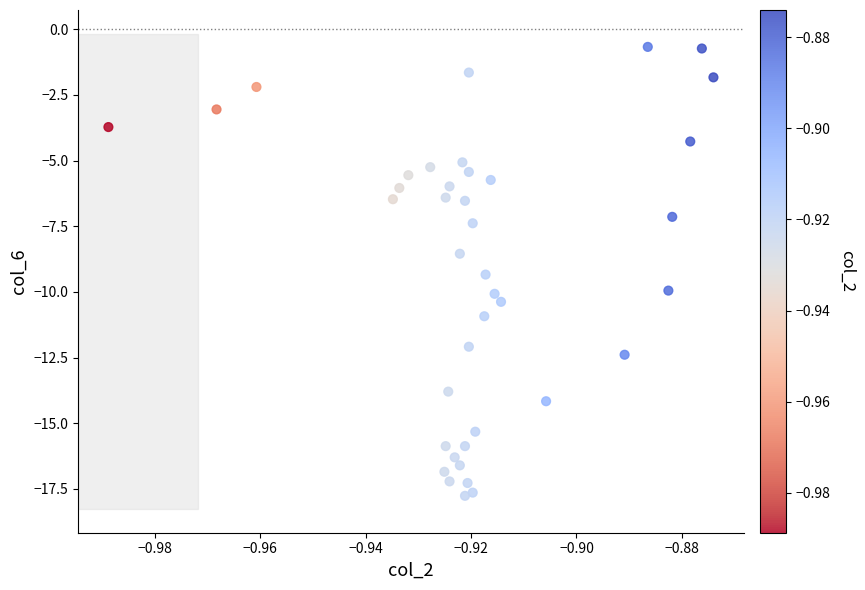

What is the range of Y values (max minus min)?

17.1